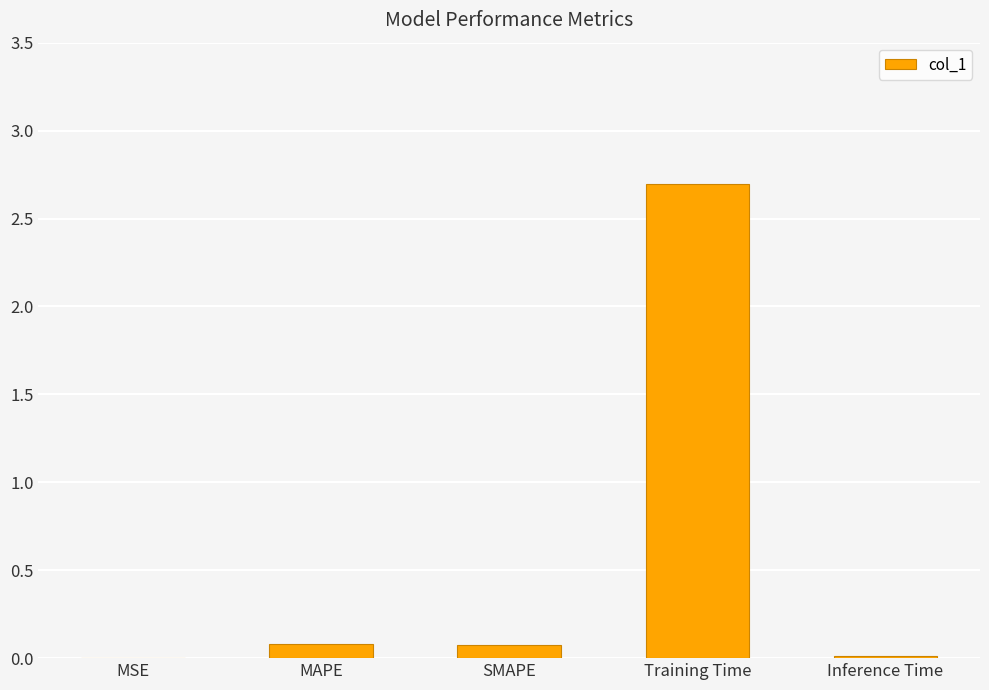

Which has a higher value, MAPE or Inference Time?

MAPE